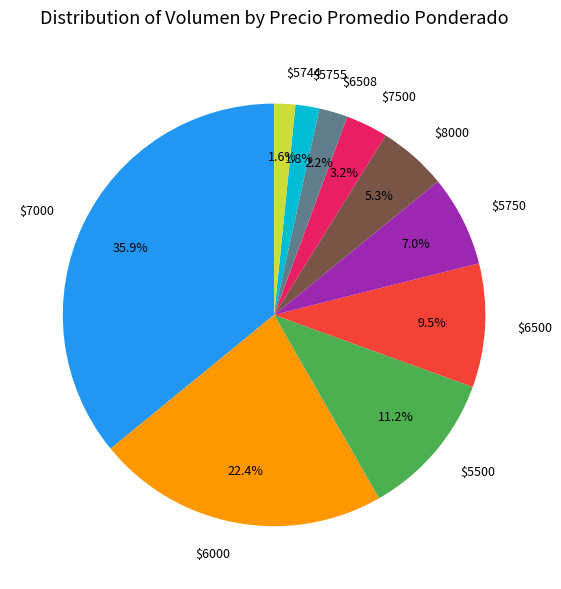

Is $5750 the majority of the pie?

No